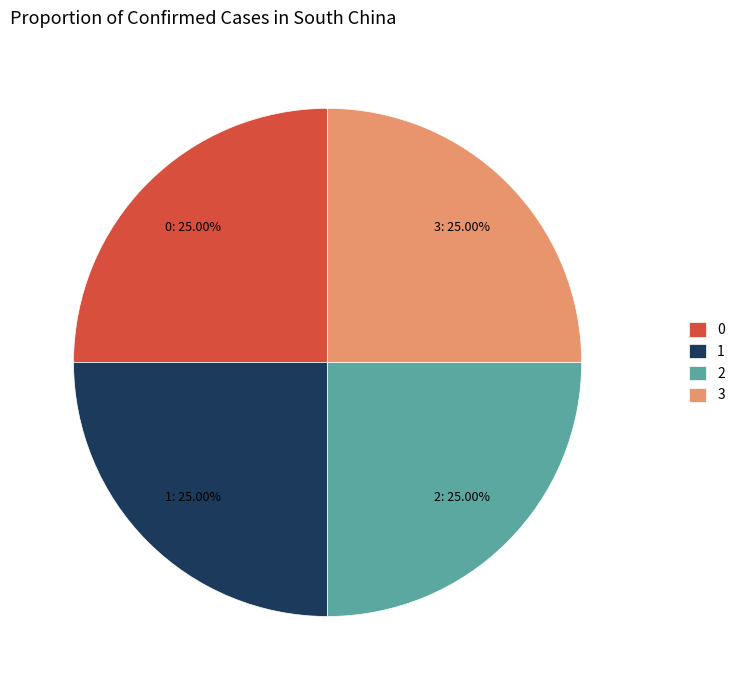

How many segments does this pie chart have?

4